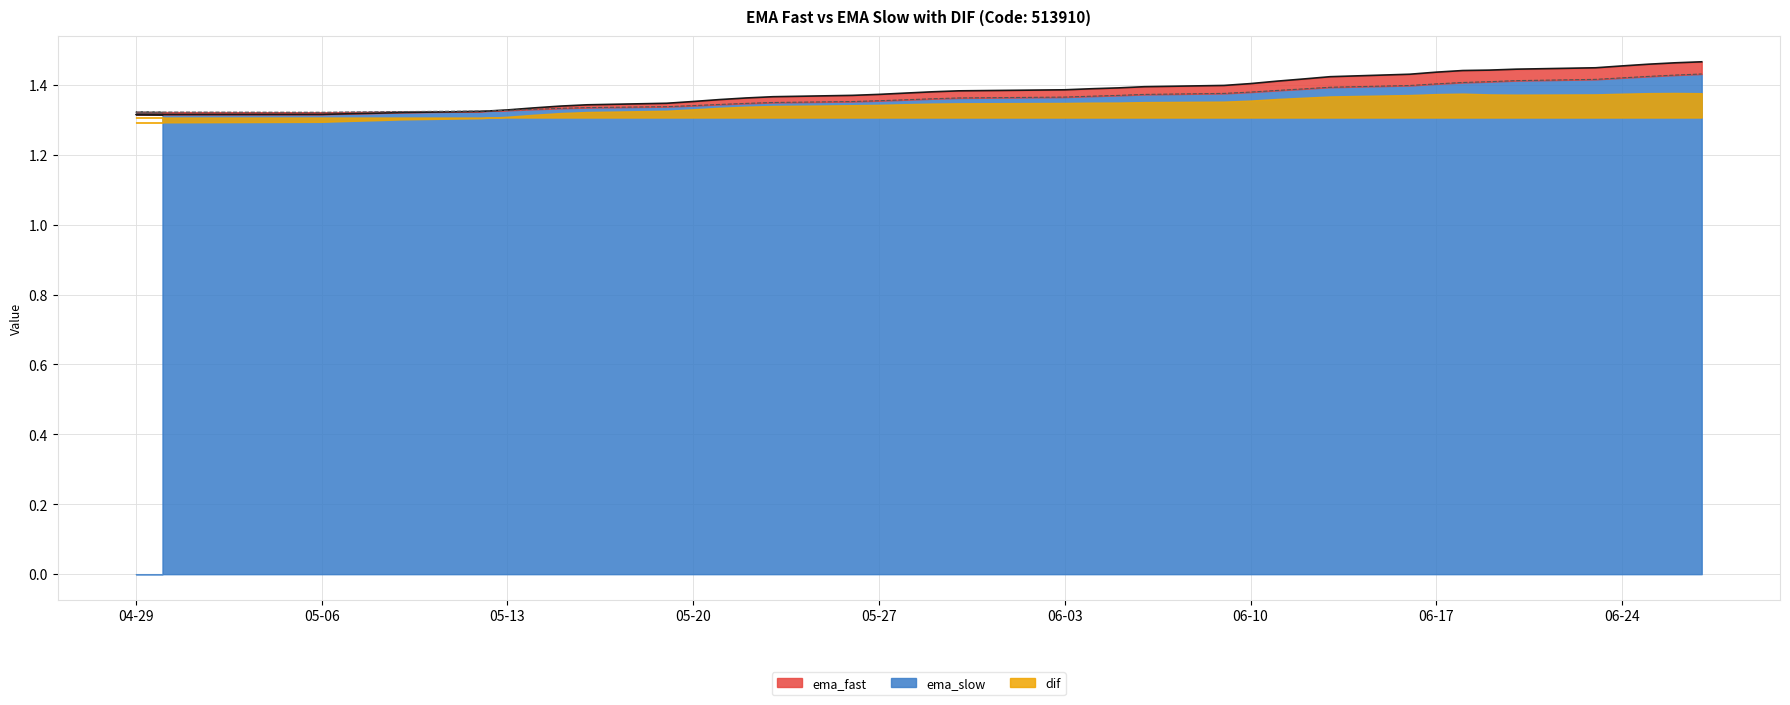

The value of ema_slow at 05-06 is 0.4. True or false?

False